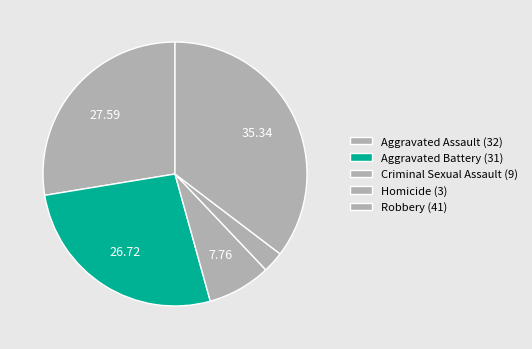

To the nearest percent, what is the difference between the largest and smallest slice percentages?

33%